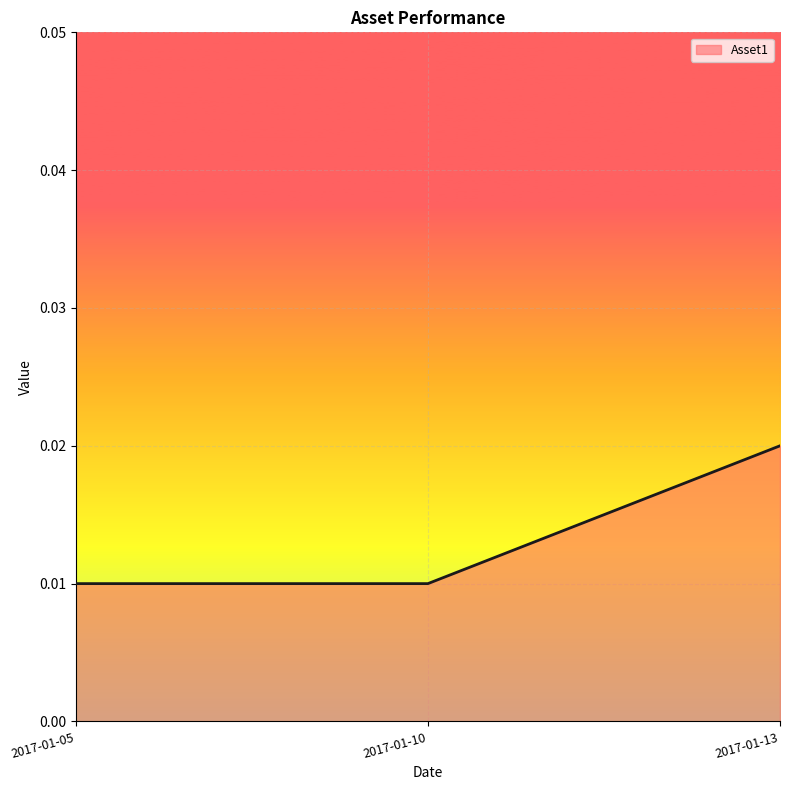

Count the values in the range 0 to 1.

3